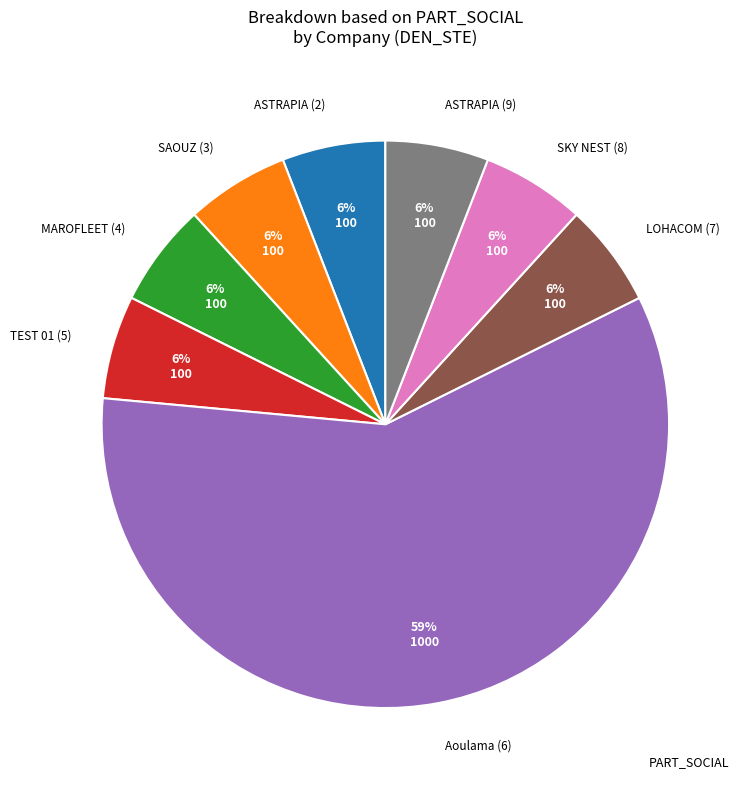

To the nearest percent, what is the average slice percentage?

12%